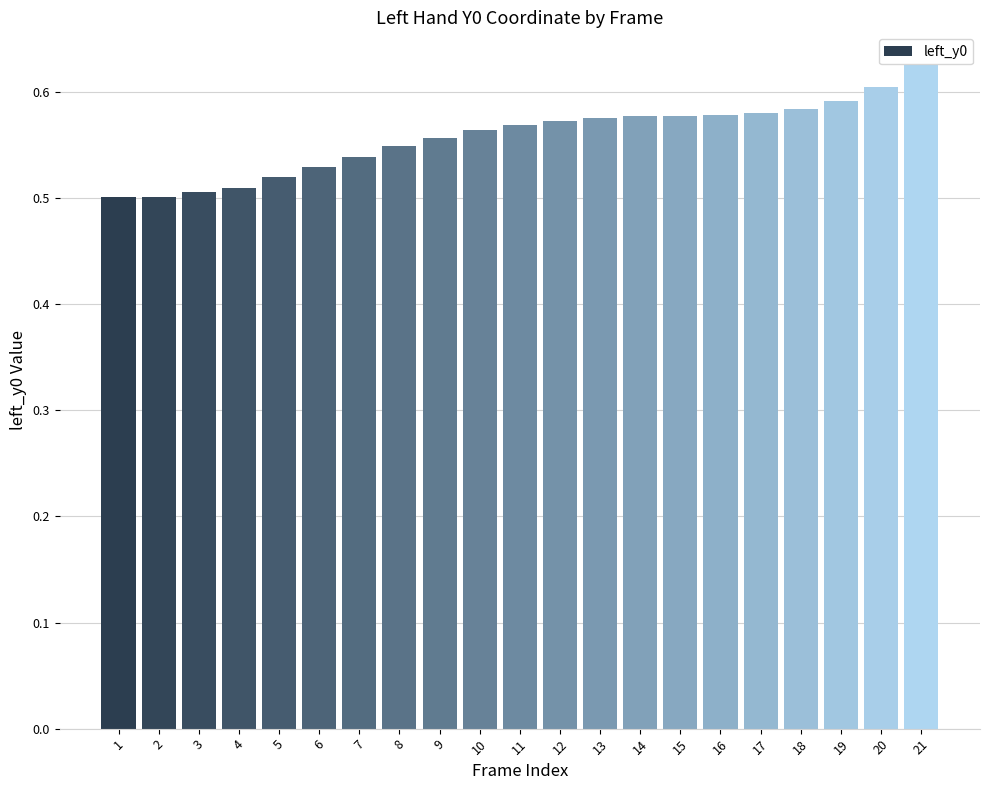

The chart shows a value of 0.9 at 21. True or false?

False